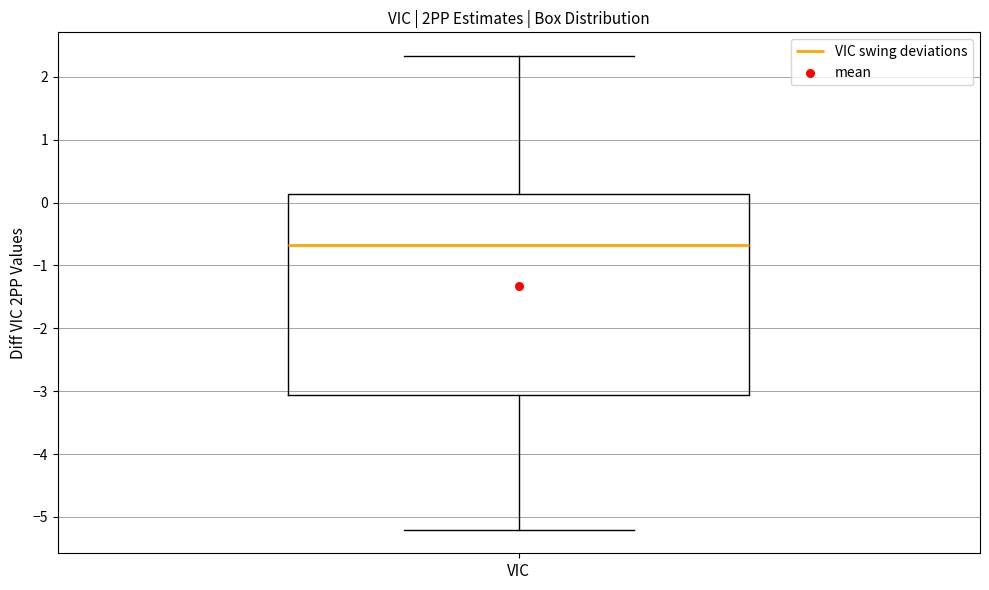

Transcribe this box plot: give where the median line is, the range the box spans, and where the two whiskers end, as read against the y-axis. The values are not printed on the chart, so give them approximately, as read against the axis.

median -0.7, box -3.1 to 0.1, whiskers -5.2 to 2.3